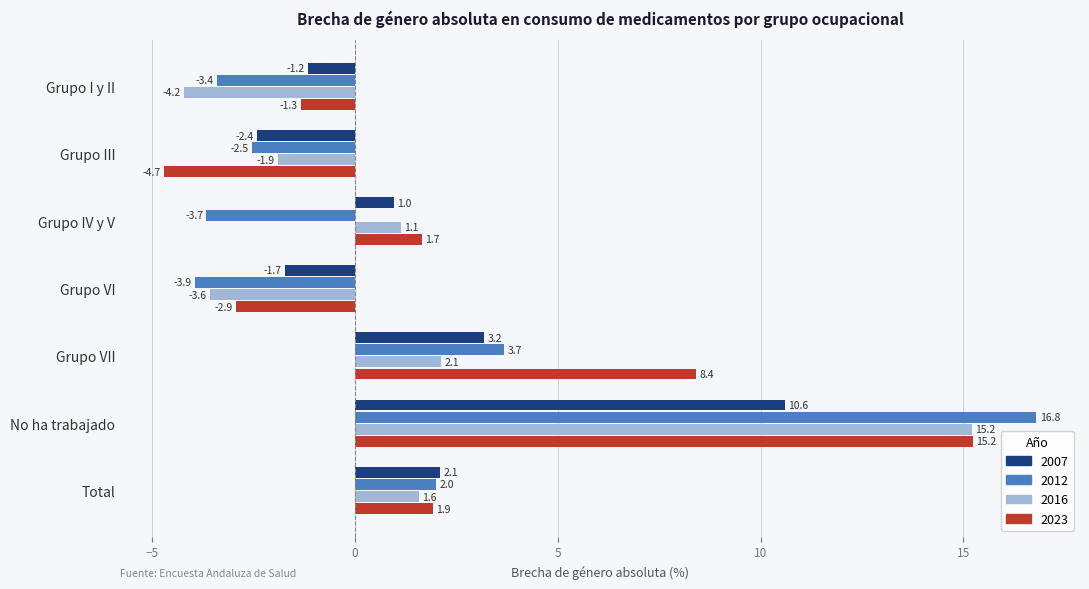

Rank the categories by 2023 value from lowest to highest.

Grupo III, Grupo VI, Grupo I y II, Grupo IV y V, Total, Grupo VII, No ha trabajado